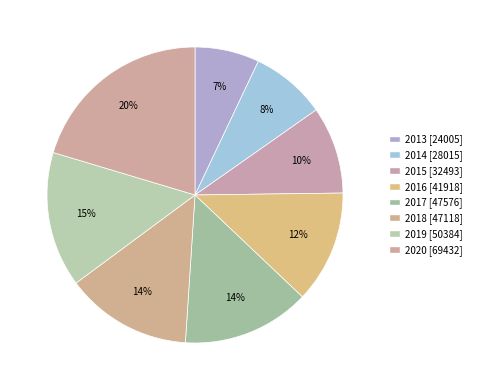

Rank the categories by value from highest to lowest.

2020, 2019, 2017, 2018, 2016, 2015, 2014, 2013